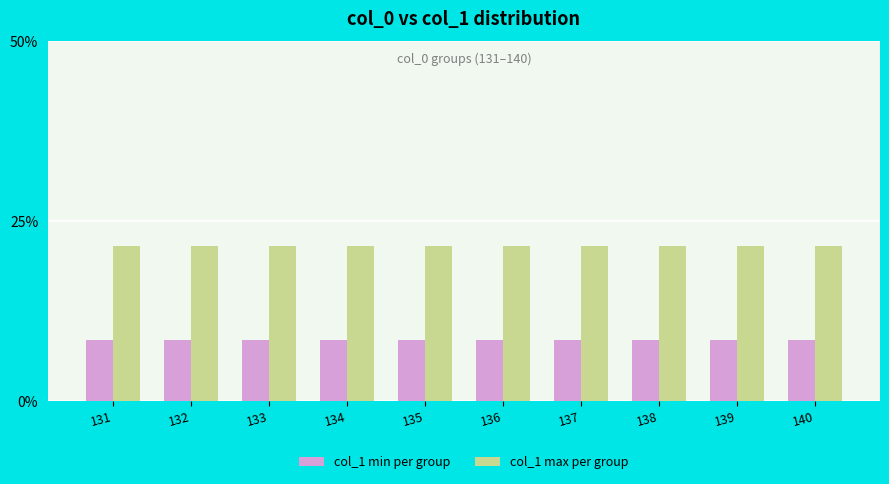

Is it true that col_1 max per group equals 21.6 at 135?

True